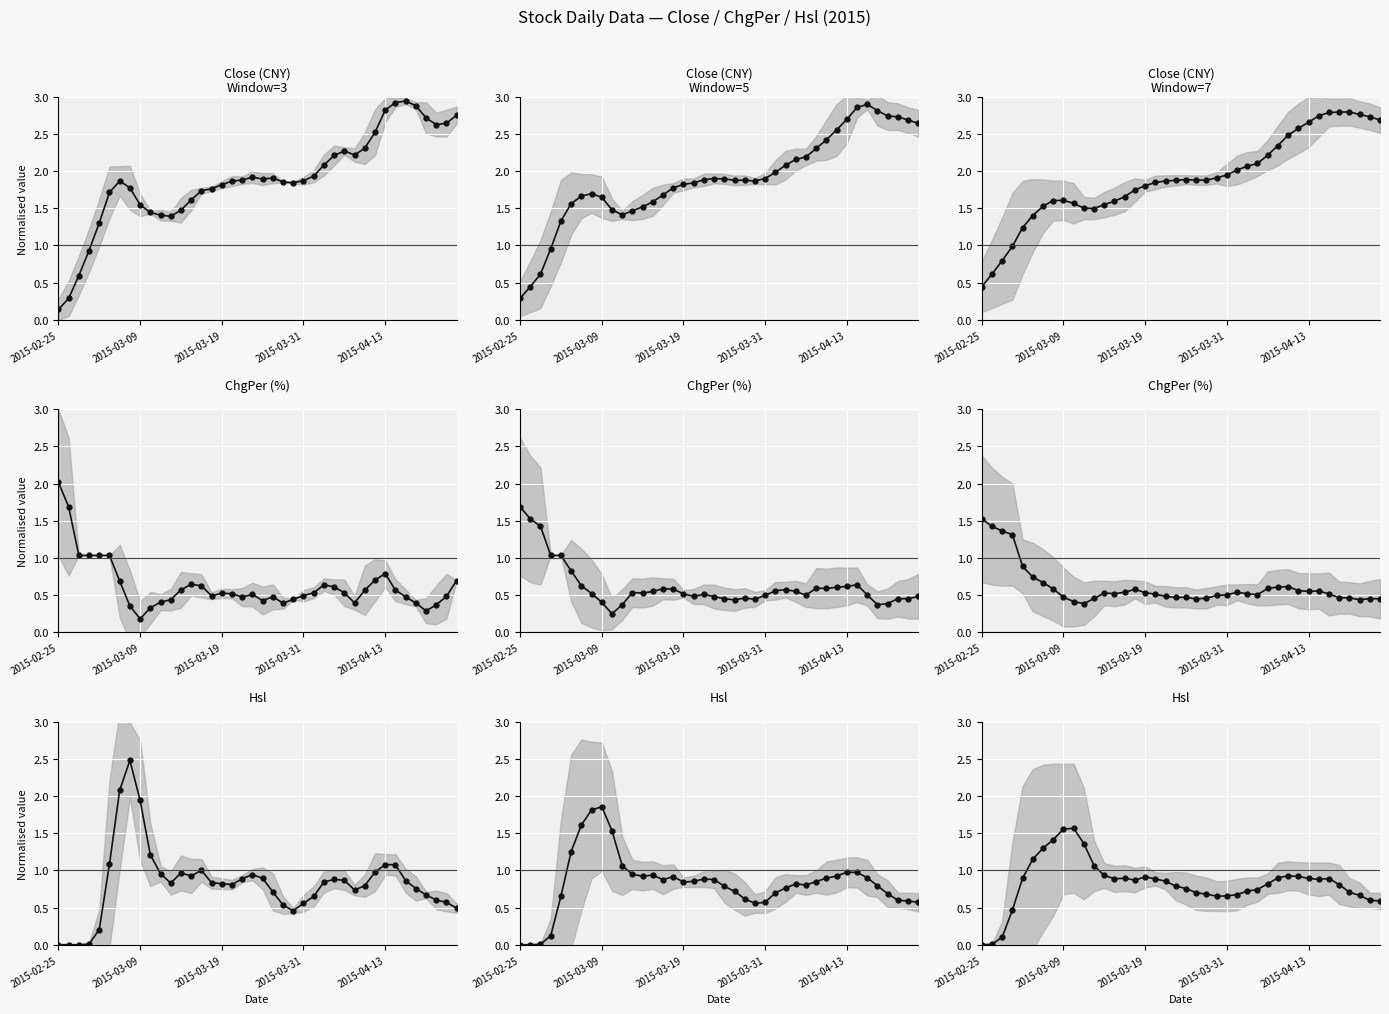

What is the average value of the Close (CNY) mean series?

1.9